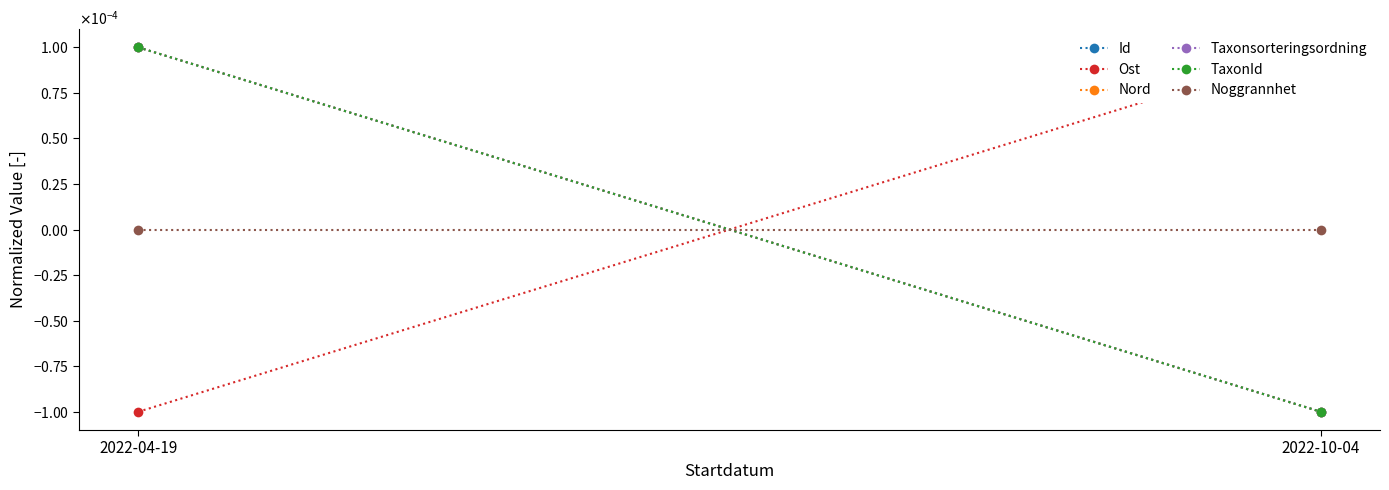

Rank the categories by Ost value from highest to lowest.

2022-10-04, 2022-04-19